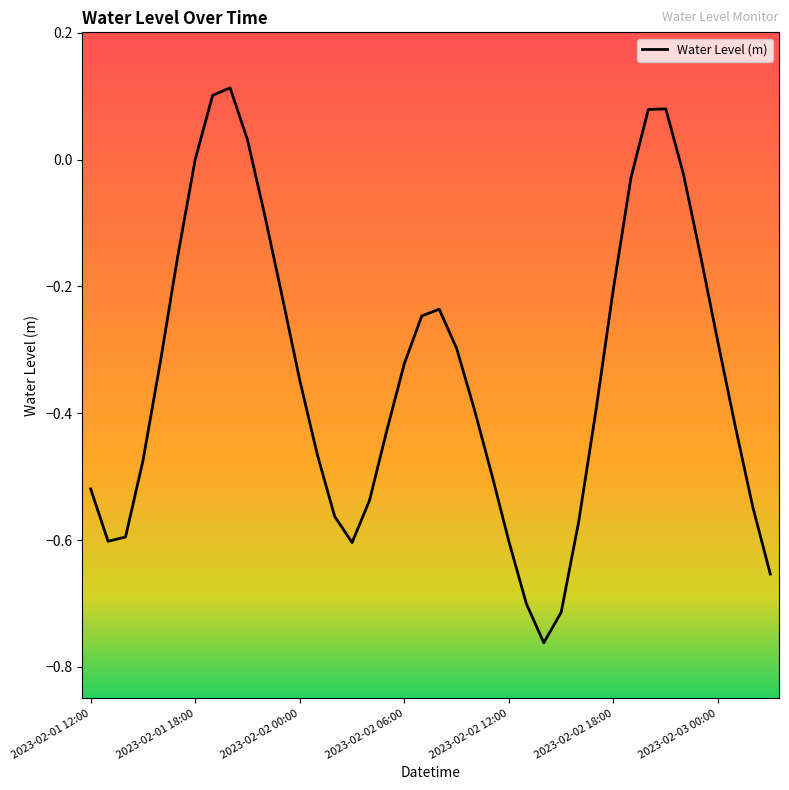

What is the difference between the maximum and minimum values?

0.9